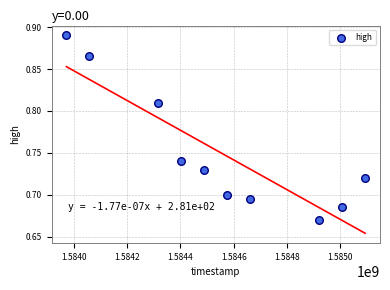

What is the average X value?

1584550080.0